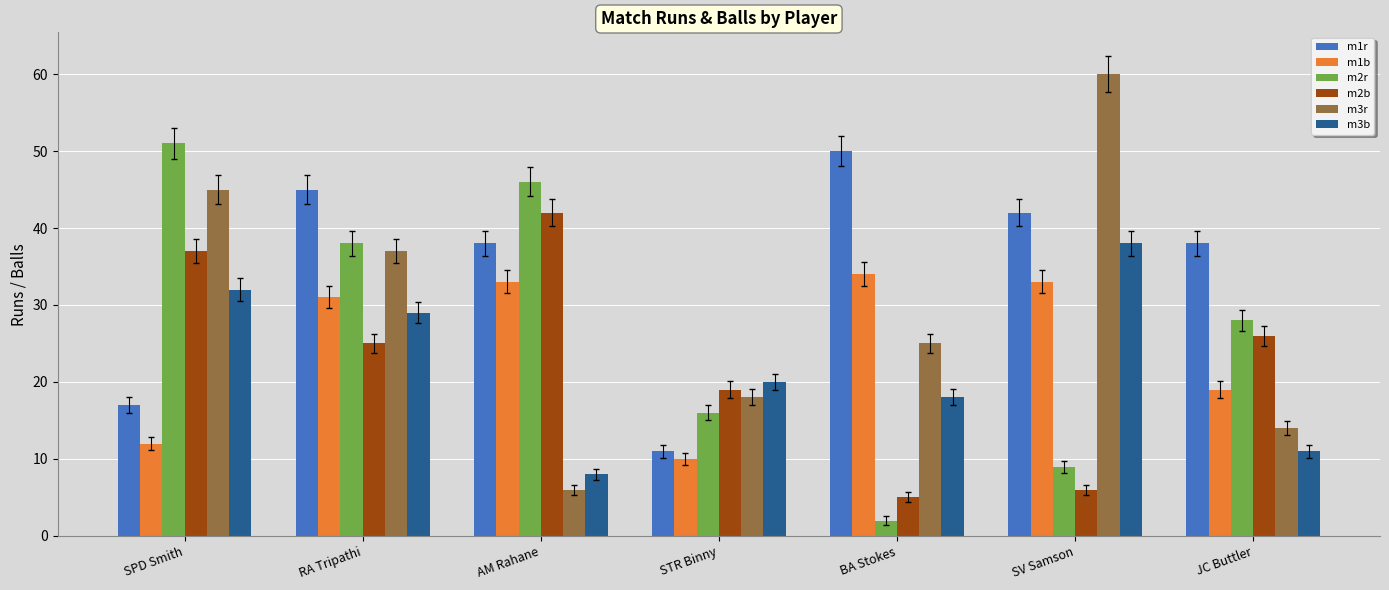

Which category has the lowest value across all series?

BA Stokes